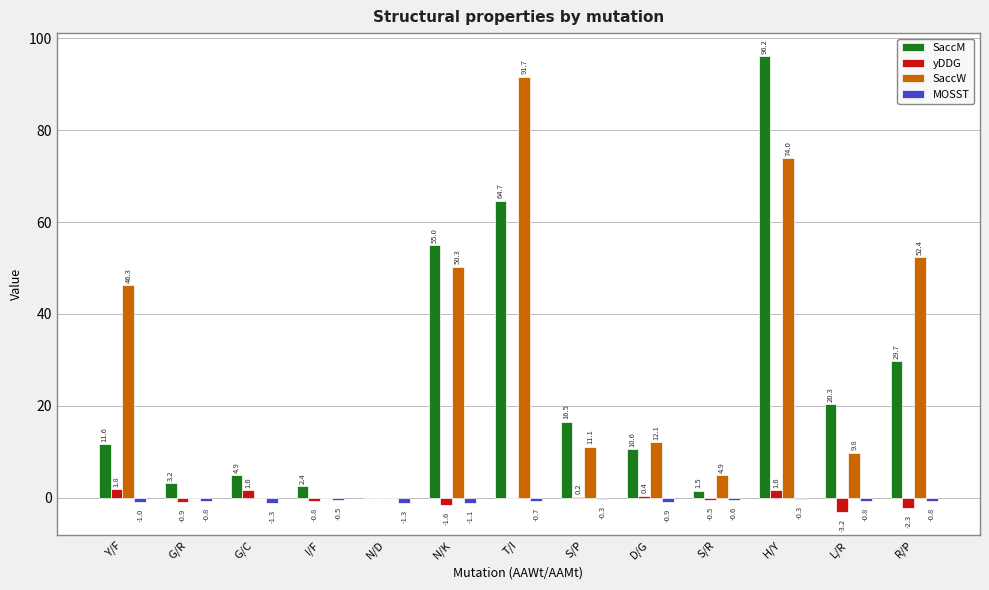

Is it true that SaccM equals 3.2 at G/R?

True